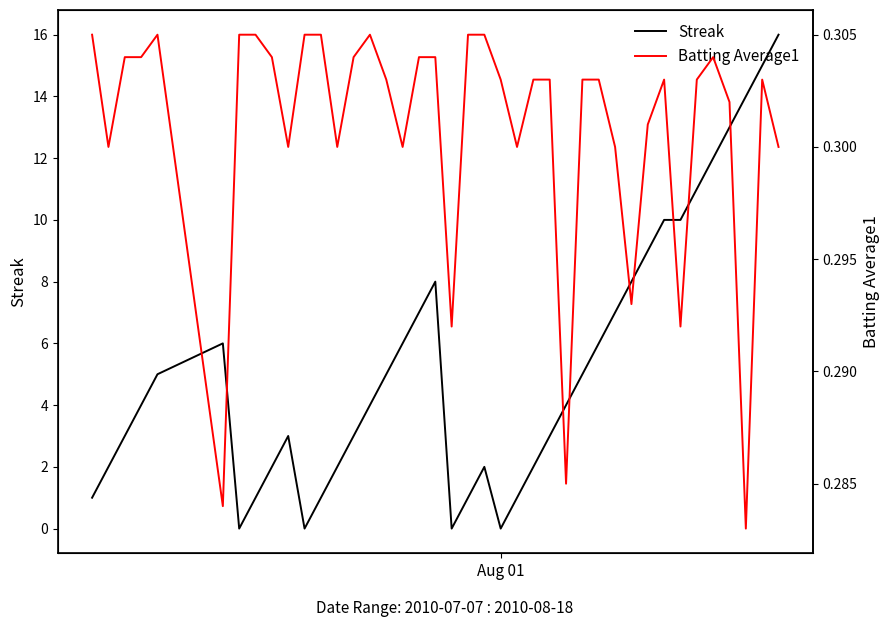

What is the highest value of the Streak series?

16